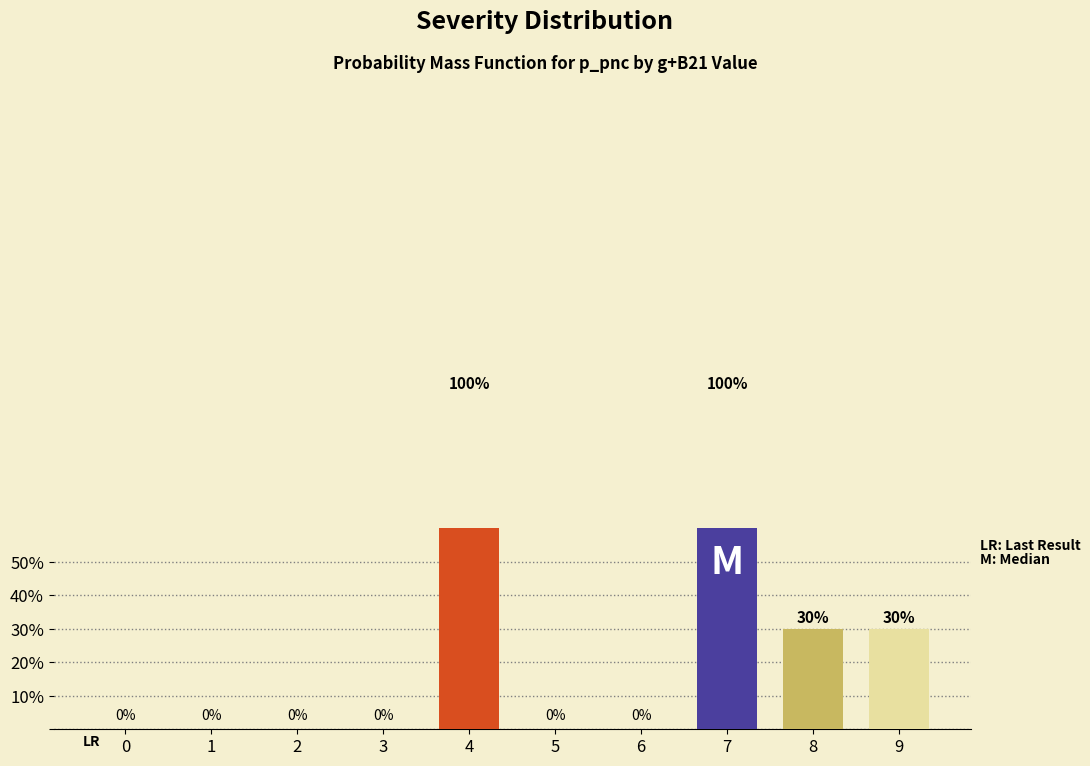

Which has a higher value, 9 or 7?

7